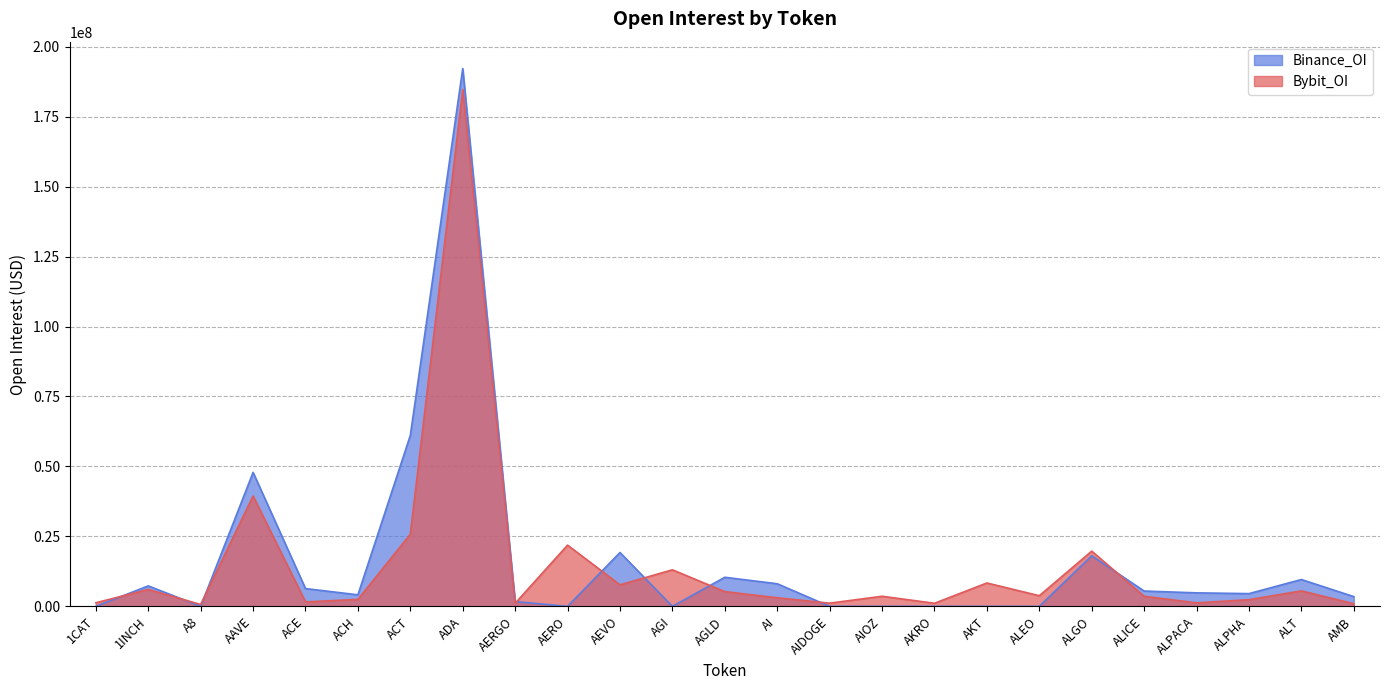

True or false: Binance_OI and Bybit_OI cross at least once.

True